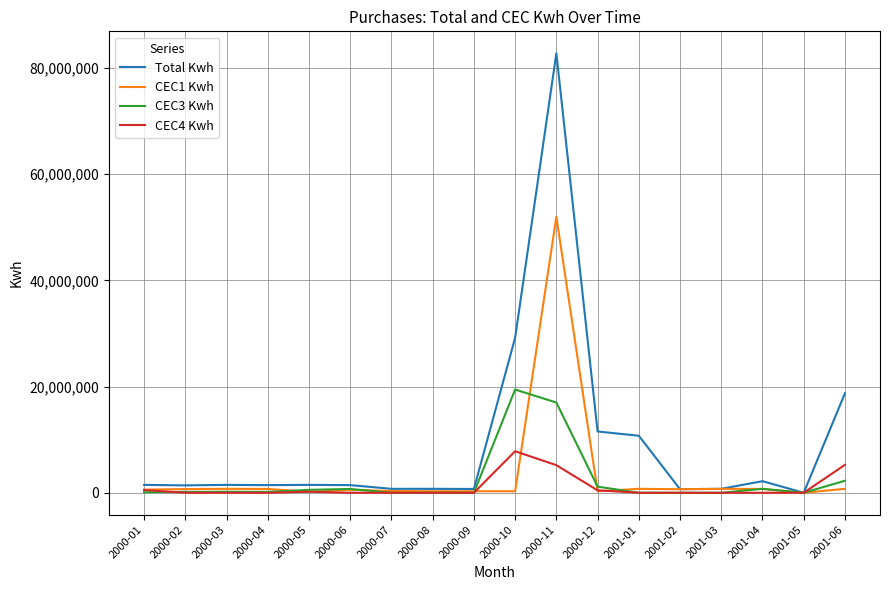

What is the difference between the highest and lowest values at 2000-09?

720000